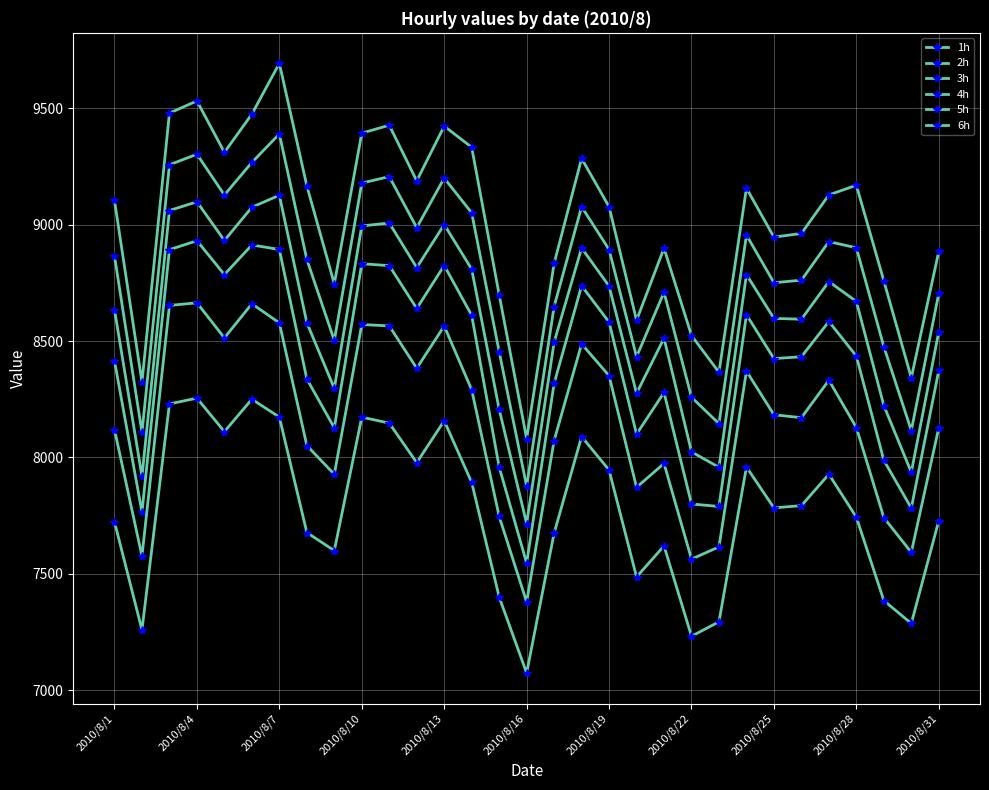

How many values in the 6h series exceed 7783?

16